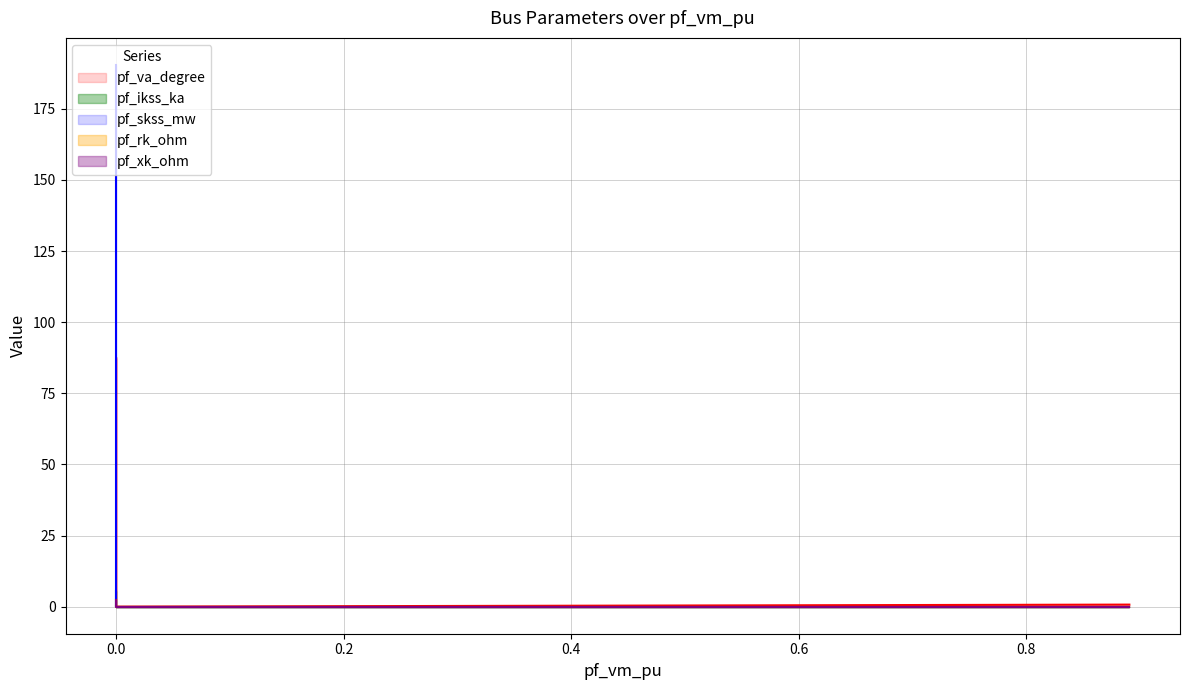

What is the value of the pf_rk_ohm point at the 2nd from the left?

0.1